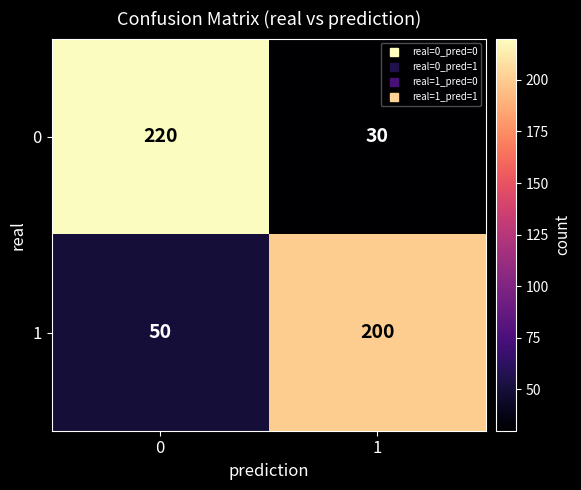

What is the average value of the 0 series?

125